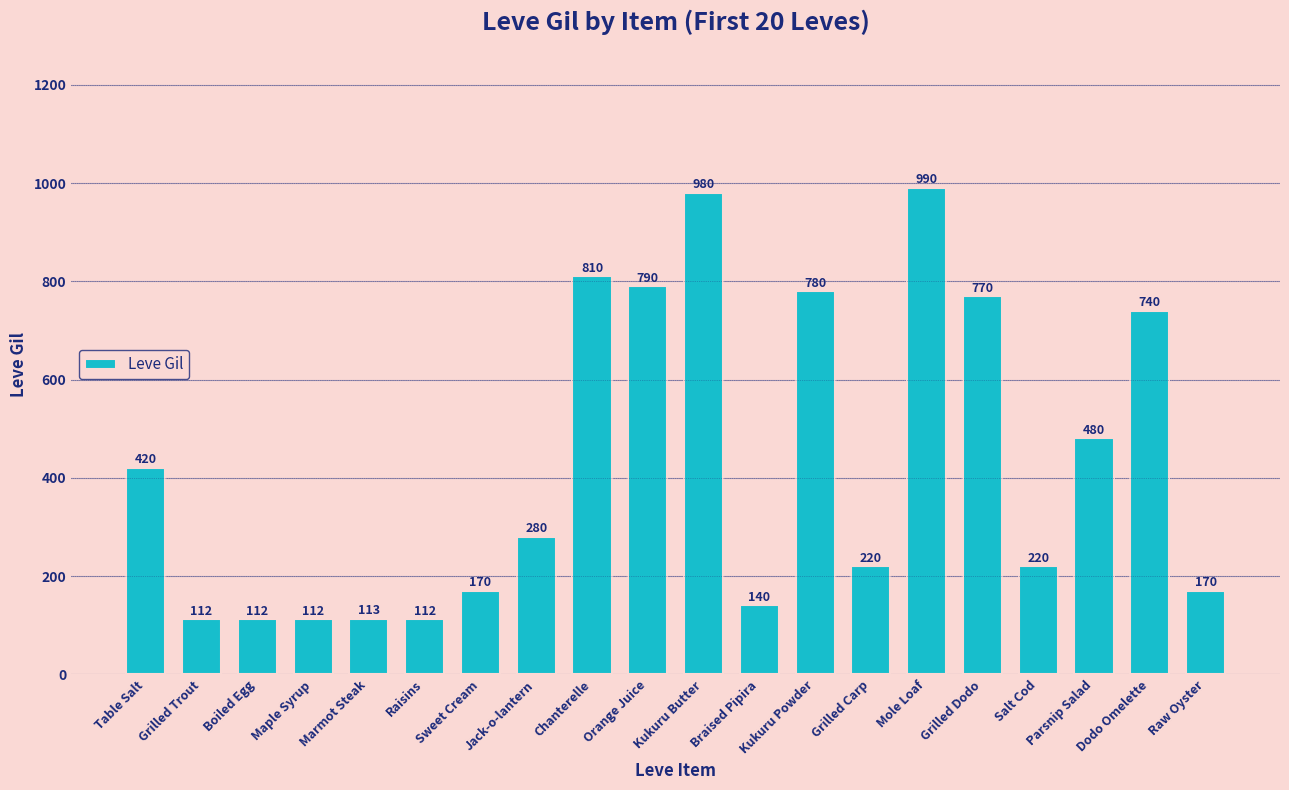

Where is the data nearest to the value 551?

Parsnip Salad